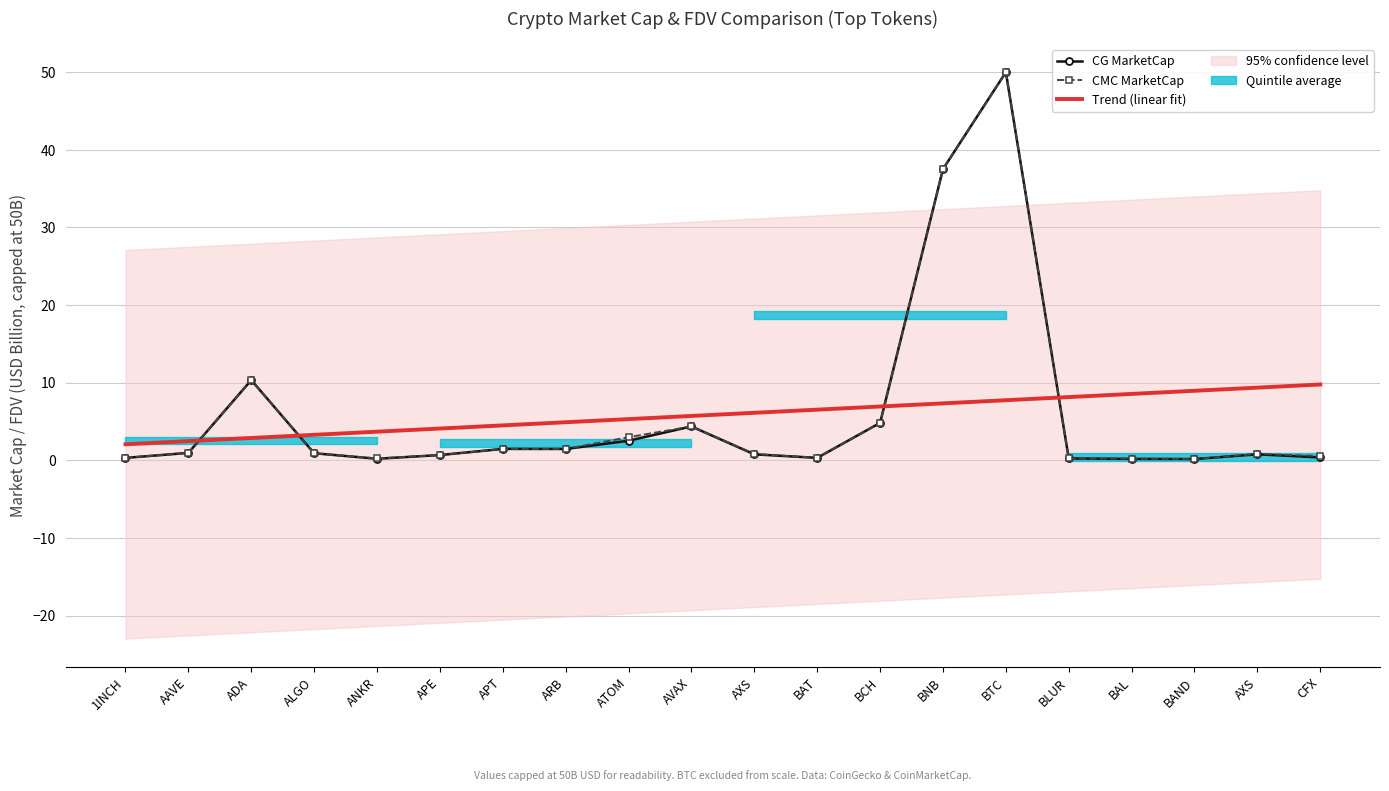

After their last crossing, which series has the higher values: CG MarketCap or CMC MarketCap?

CMC MarketCap